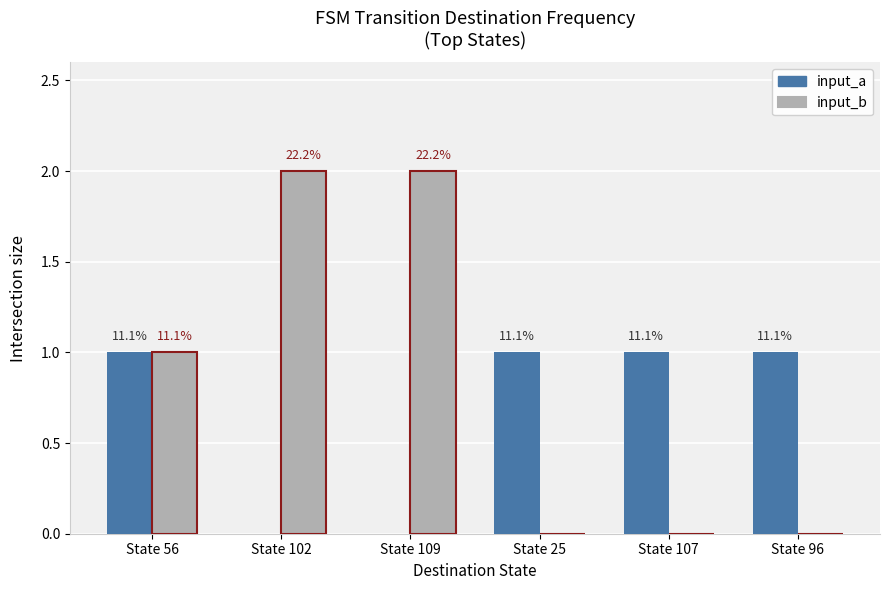

The value of input_b at State 56 is 1. True or false?

True